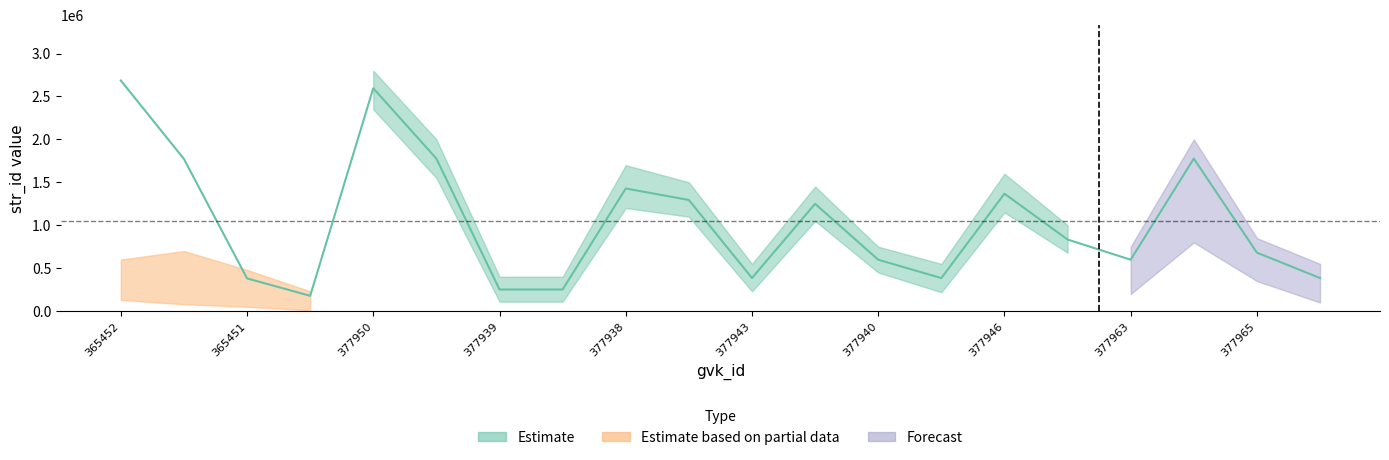

How many interior local valleys (lower than both neighbors) does the data have?

5